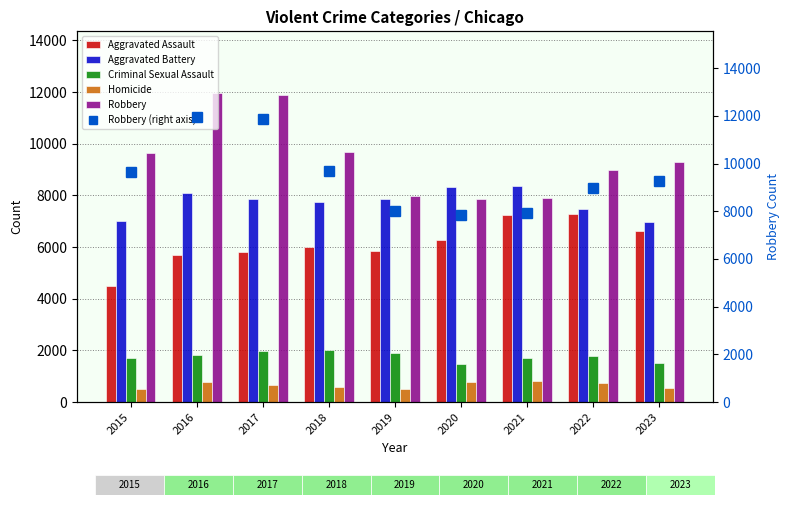

Reading left to right, list all the values displayed in this chart.

Aggravated Assault: 2015=4480	2016=5712	2017=5793	2018=6001	2019=5841	2020=6263	2021=7242	2022=7281	2023=6605
Aggravated Battery: 2015=7019	2016=8086	2017=7845	2018=7735	2019=7857	2020=8320	2021=8347	2022=7493	2023=6978
Criminal Sexual Assault: 2015=1688	2016=1840	2017=1960	2018=2014	2019=1904	2020=1473	2021=1708	2022=1773	2023=1513
Homicide: 2015=496	2016=786	2017=672	2018=589	2019=498	2020=787	2021=804	2022=719	2023=542
Robbery: 2015=9638	2016=11960	2017=11880	2018=9681	2019=7995	2020=7855	2021=7918	2022=8965	2023=9291
Robbery (right axis): 2015=9638	2016=11960	2017=11880	2018=9681	2019=7995	2020=7855	2021=7918	2022=8965	2023=9291